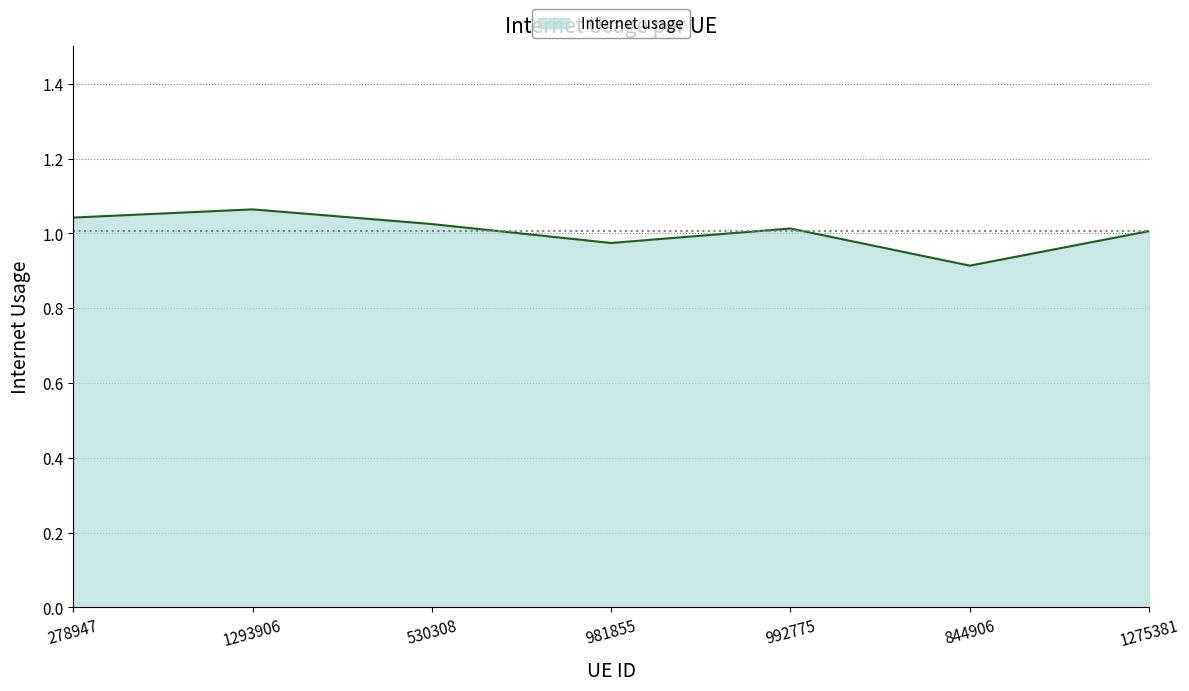

Where is the data nearest to the value 0?

844906